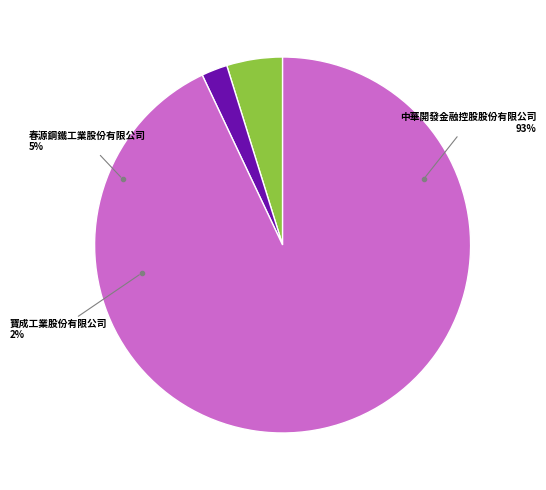

What percentage is the 中華開發金融控股股份有限公司 slice, to the nearest percent?

93%